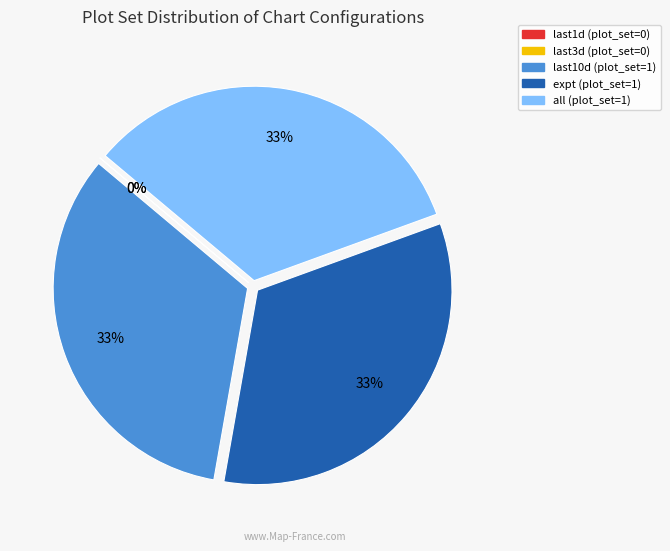

To the nearest percent, what portion does all represent?

33%